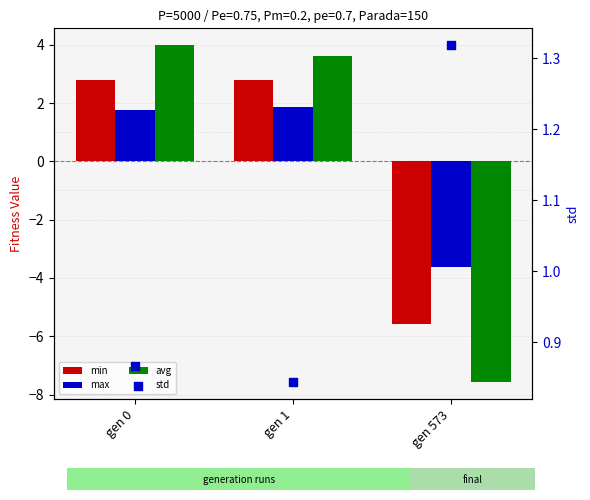

Which series has the largest total across all categories?

std